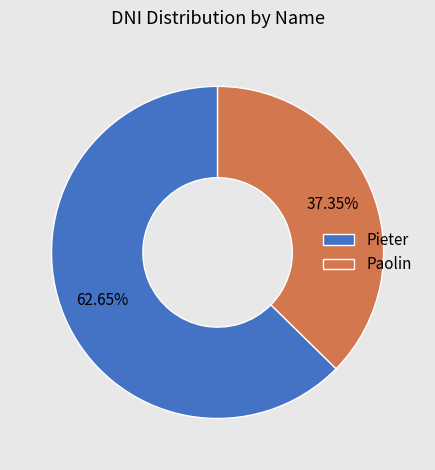

To the nearest percent, what is the difference between the largest and smallest slice percentages?

25%